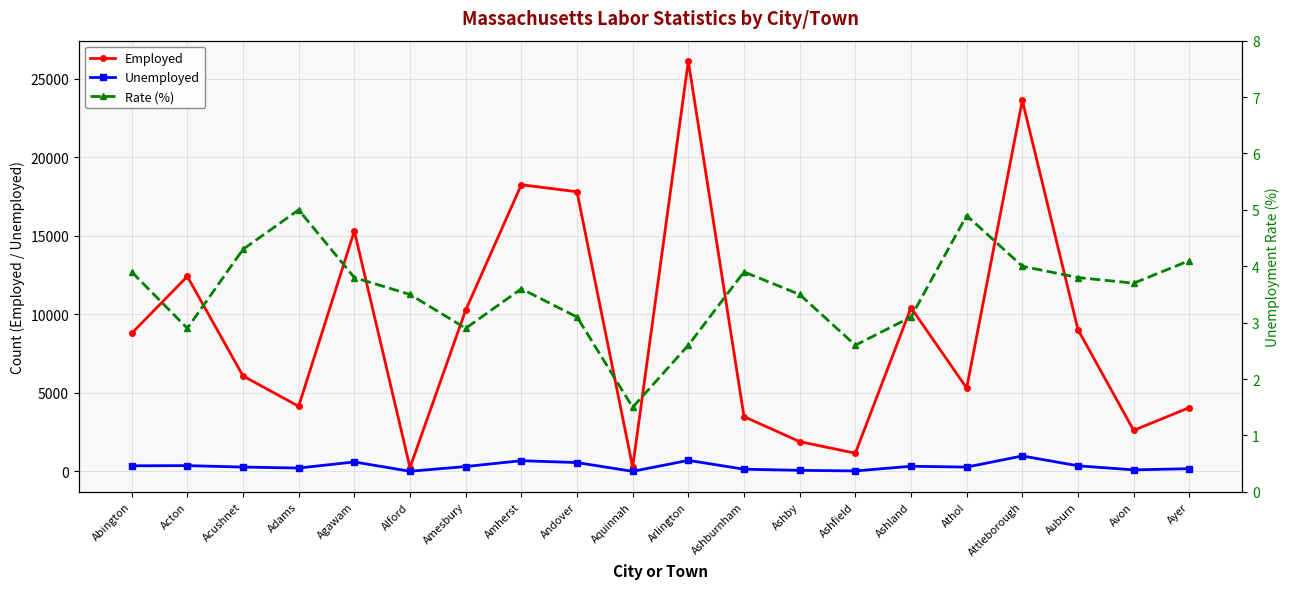

What is the maximum value shown in the chart?

26120.0